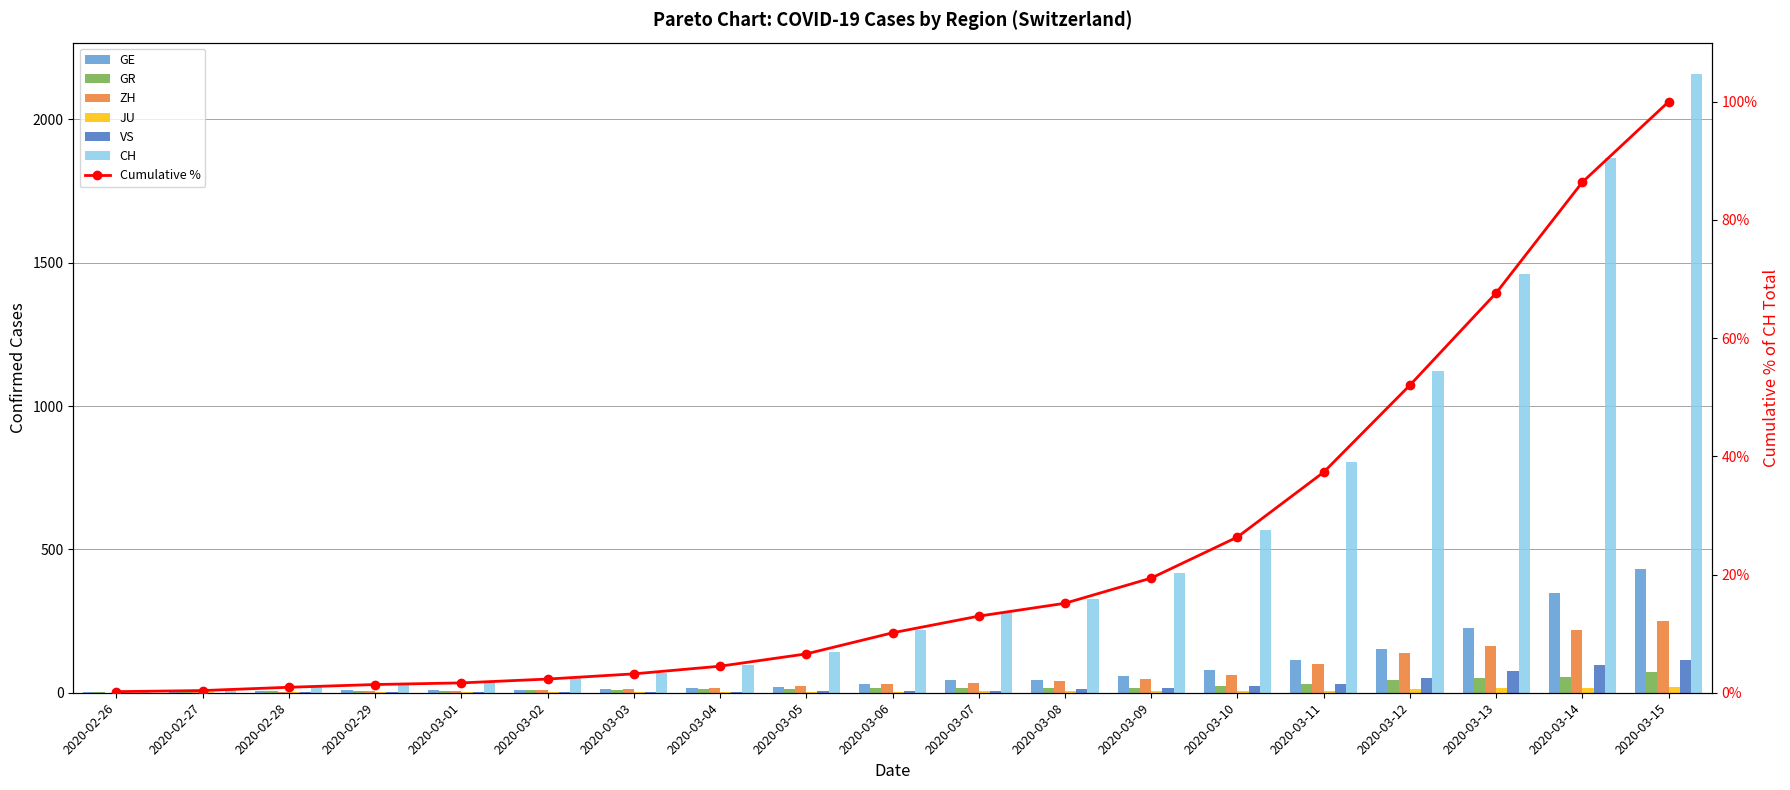

What is the greatest value displayed?

2160